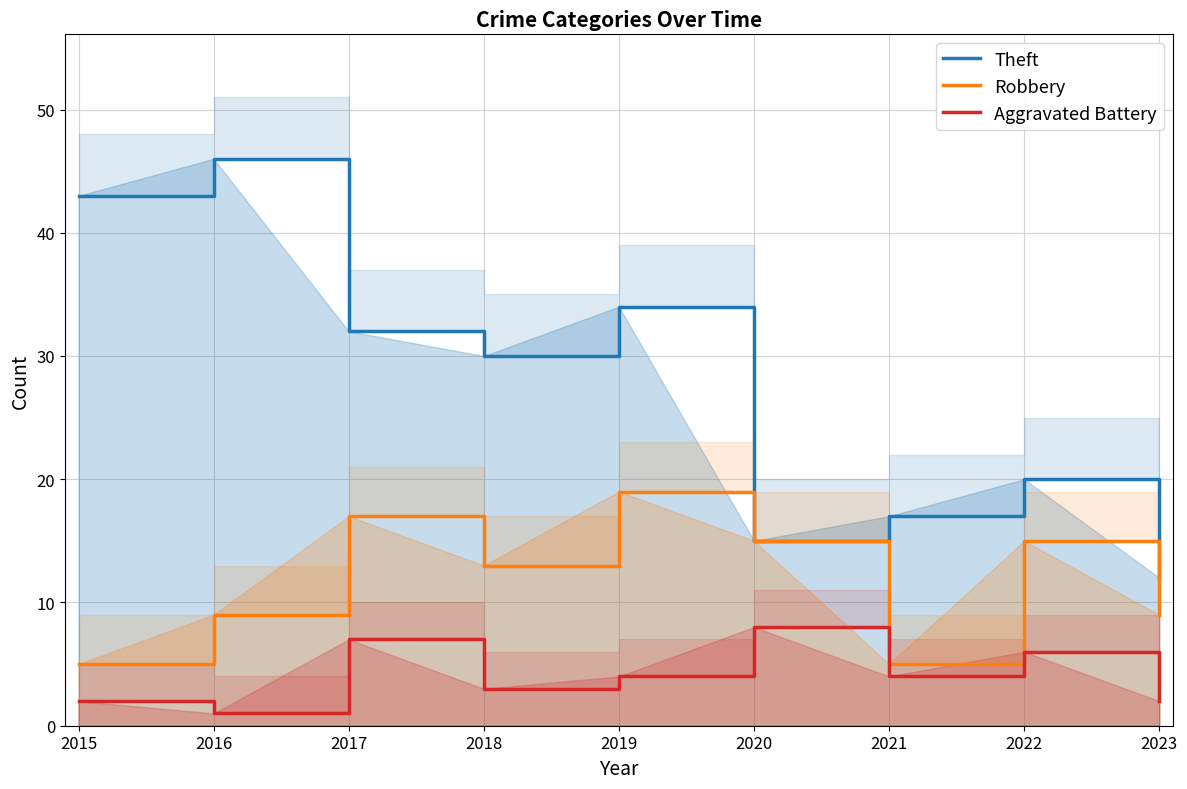

Reading left to right, what are all the values shown in this chart?

Theft: 2015=43	2016=46	2017=32	2018=30	2019=34	2020=15	2021=17	2022=20	2023=12
Robbery: 2015=5	2016=9	2017=17	2018=13	2019=19	2020=15	2021=5	2022=15	2023=9
Aggravated Battery: 2015=2	2016=1	2017=7	2018=3	2019=4	2020=8	2021=4	2022=6	2023=2